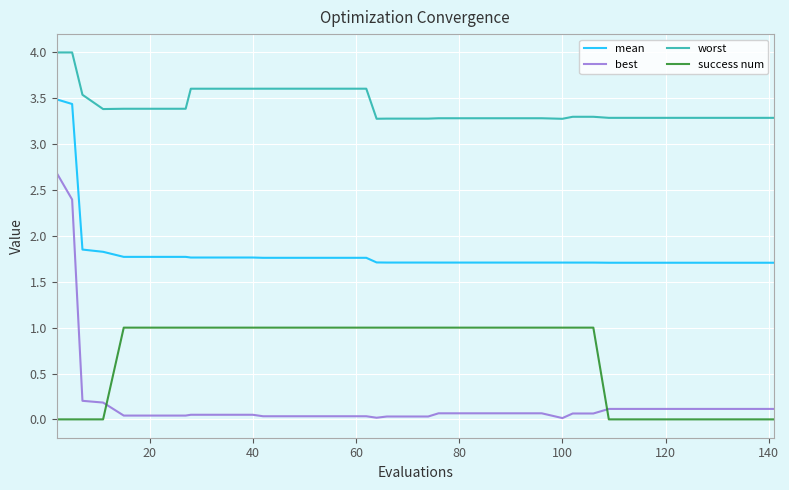

Count the number of categories in the chart.

40